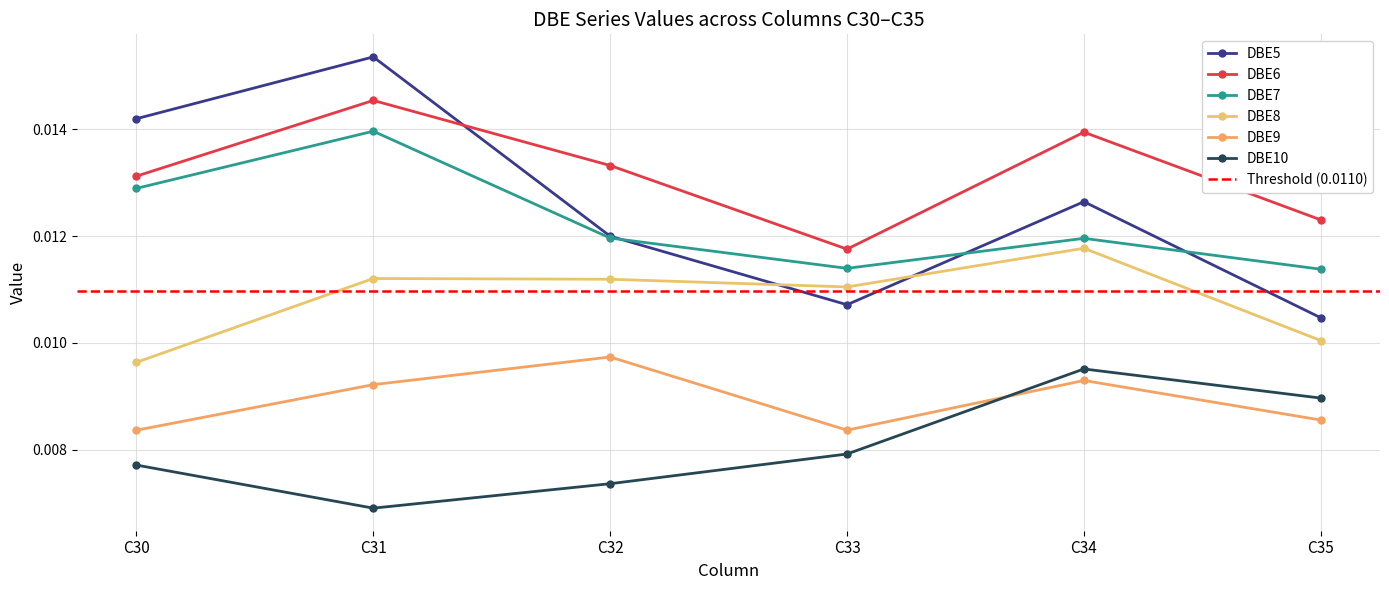

The DBE10 series shows 0.0 at C33. True or false?

False